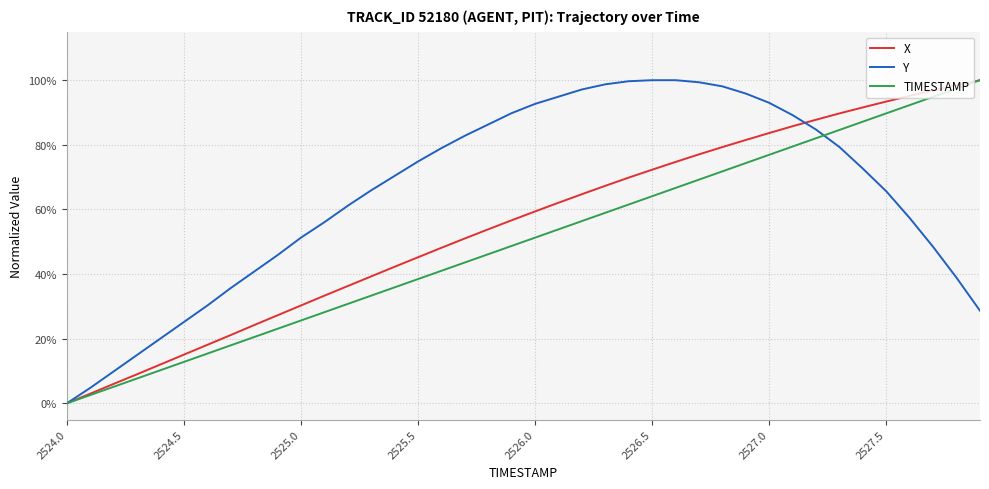

True or false: Y and X cross at least once.

True